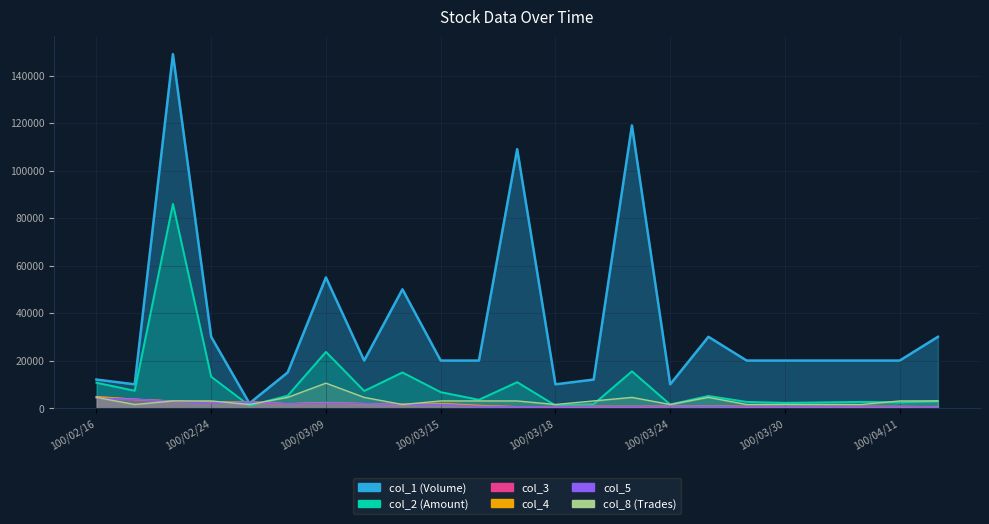

What is the approximate value of col_2 (Amount) at 100/03/17?

10900.0